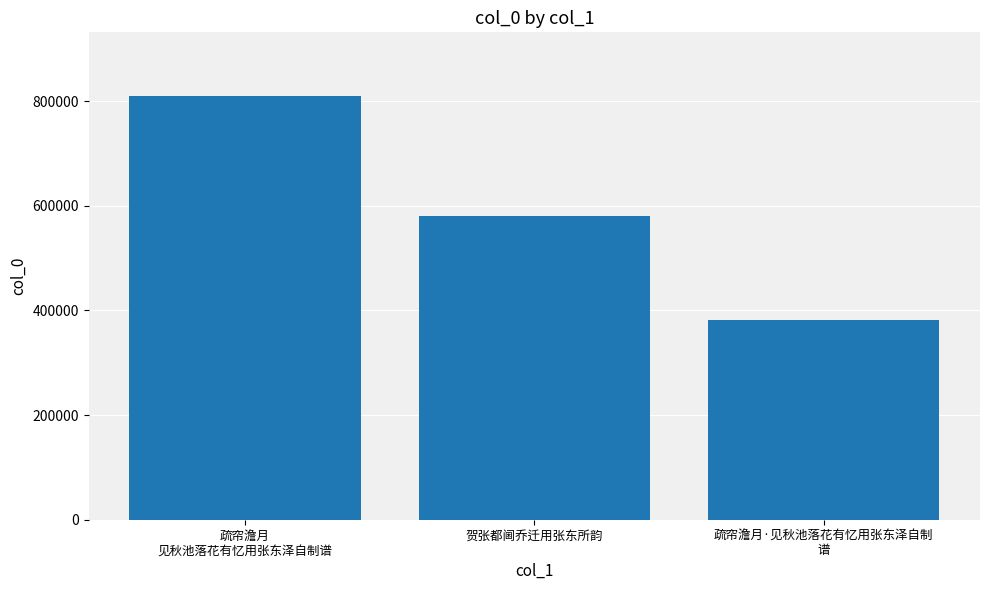

What is the approximate value at 疏帘澹月
见秋池落花有忆用张东泽自制谱, to the nearest 50?

810200